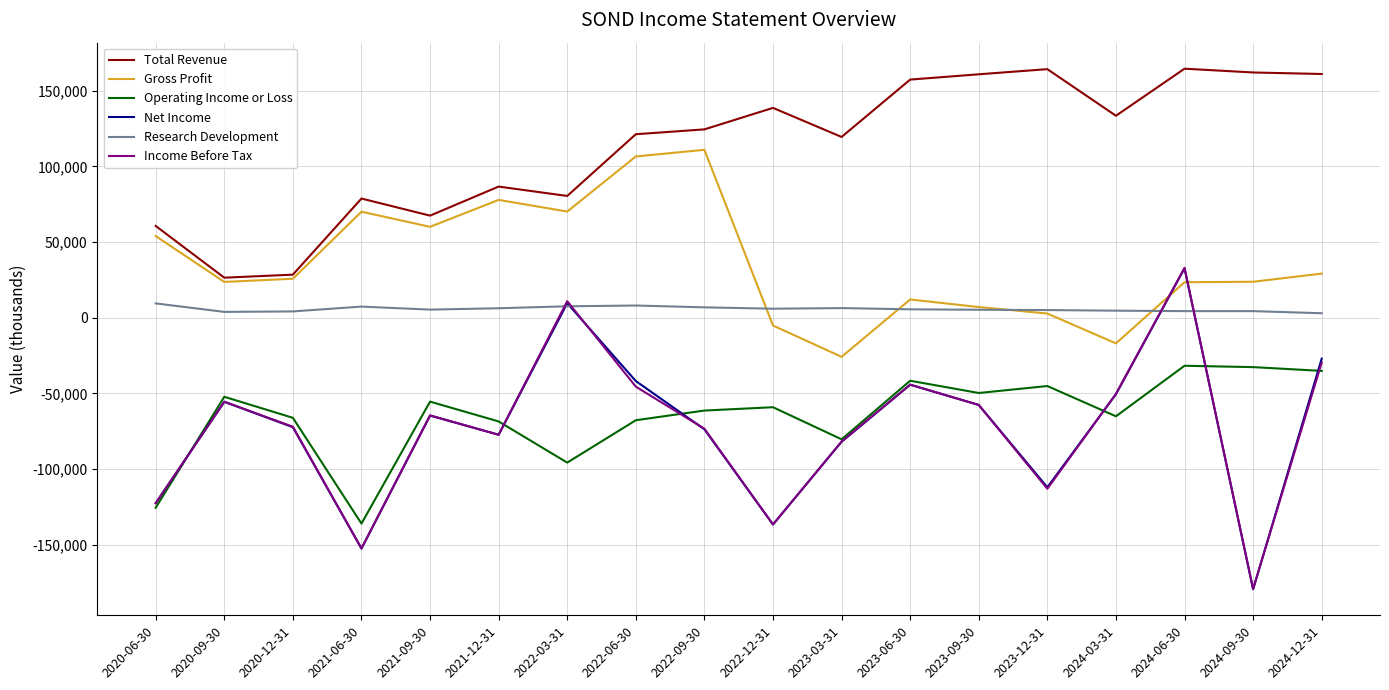

How many values in Income Before Tax are below zero?

16